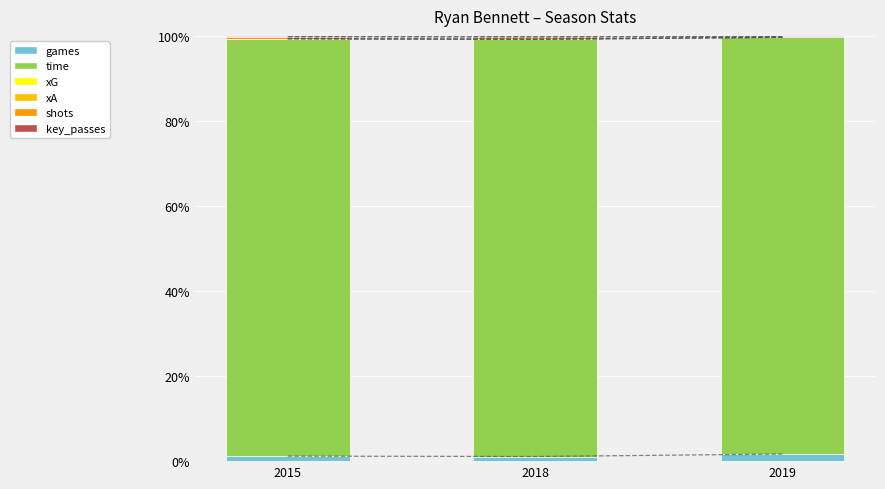

The games series shows 1.2 at 2015. True or false?

True